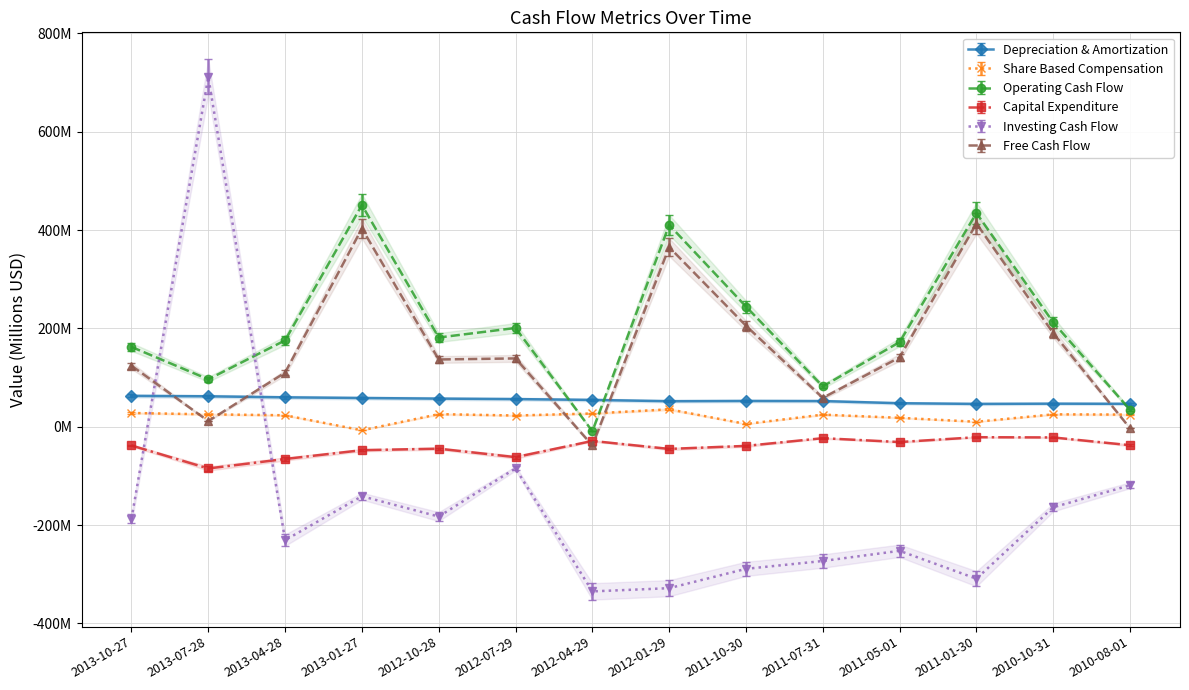

Reading left to right, list all the values displayed in this chart.

Depreciation & Amortization: 62.7	61.8	59.7	58.4	57.1	56.2	54.5	51.9	52.4	52.2	47.8	46.4	46.9	46.6
Share Based Compensation: 27.9	25.2	23.3	-7.3	25.6	22.8	26.9	35.3	5.5	24.6	18.1	10.1	25.2	24.6
Operating Cash Flow: 162.3	96.5	175.7	451.0	181.5	200.9	-9.2	410.5	244.4	82.0	172.2	434.7	212.2	34.3
Capital Expenditure: -38.2	-85.0	-65.7	-47.8	-44.7	-61.9	-28.9	-45.2	-39.0	-23.3	-31.2	-21.3	-21.8	-37.6
Investing Cash Flow: -187.4	711.8	-230.8	-141.4	-182.8	-84.7	-335.1	-328.5	-289.1	-273.2	-252.5	-309.3	-164.0	-119.1
Free Cash Flow: 124.2	11.5	110.0	403.3	136.8	138.9	-38.1	365.3	205.4	58.7	141.0	413.3	190.4	-3.3